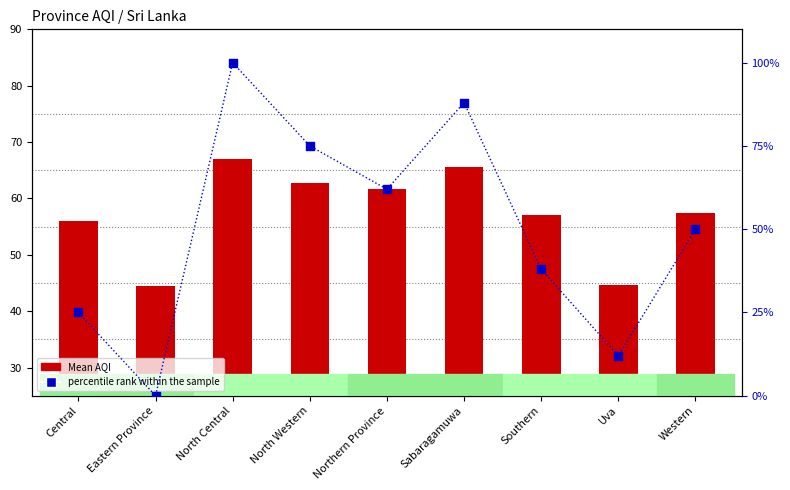

At which category is the sum across all series the highest?

North Central